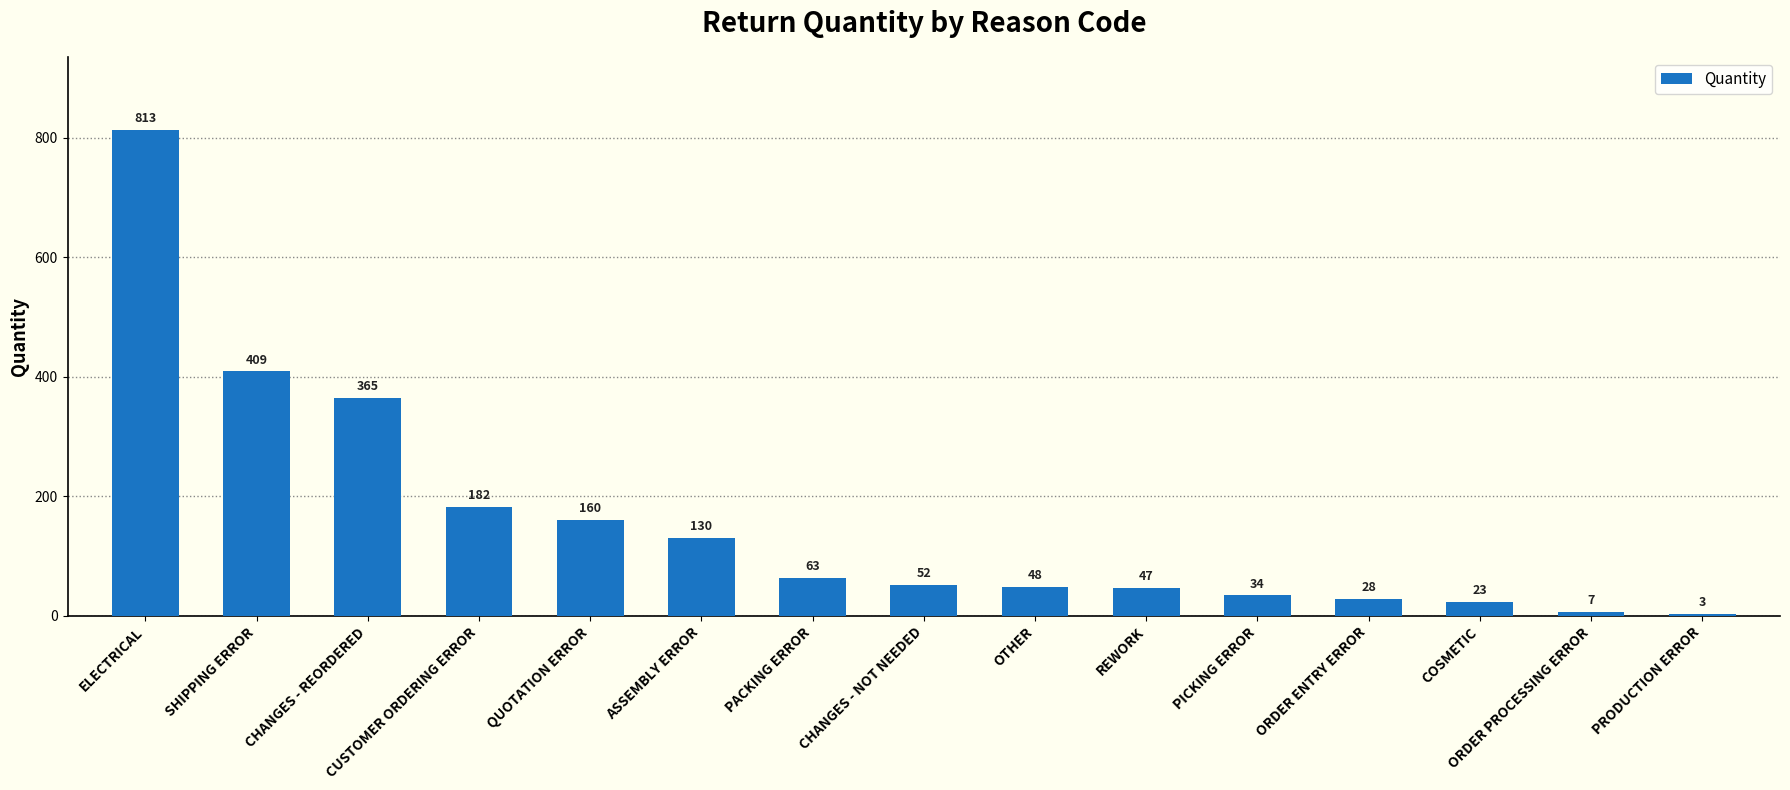

Reading left to right, transcribe all the data shown in this chart.

813	409	365	182	160	130	63	52	48	47	34	28	23	7	3